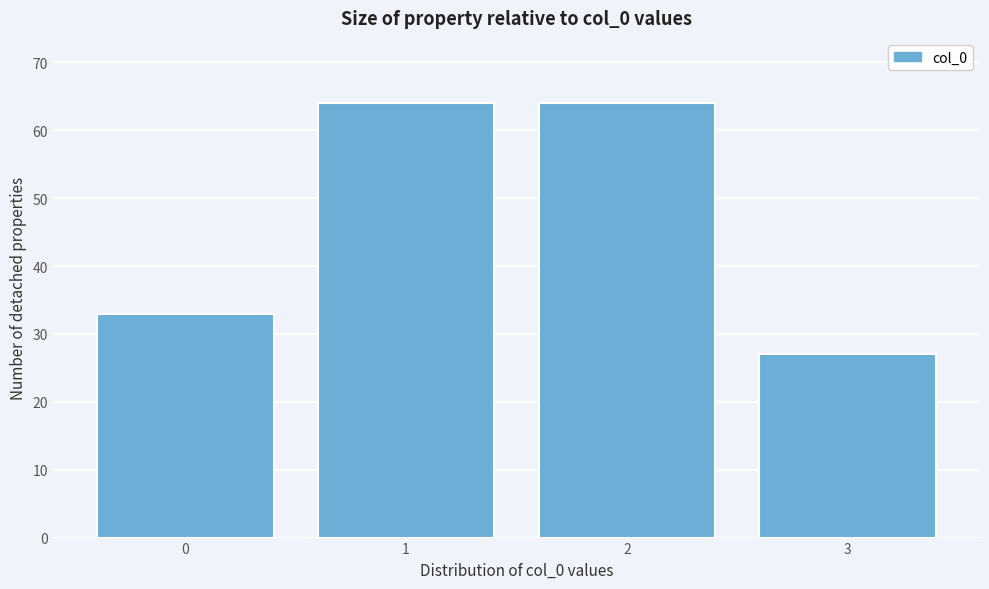

Reading left to right, list every bar in this chart as the range it spans on the x-axis followed by its height. The values are not printed on the chart, so give them approximately, as read against the axis.

-0.5 to 0.5: 33
0.5 to 1.5: 64
1.5 to 2.5: 64
2.5 to 3.5: 27